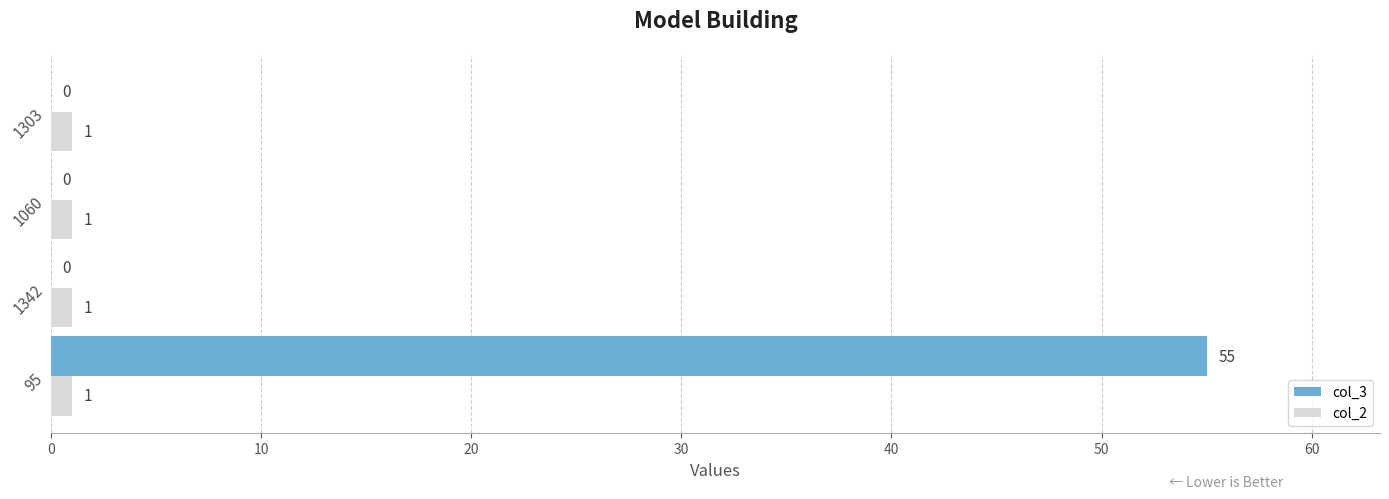

What is the sum of all col_3 values?

55